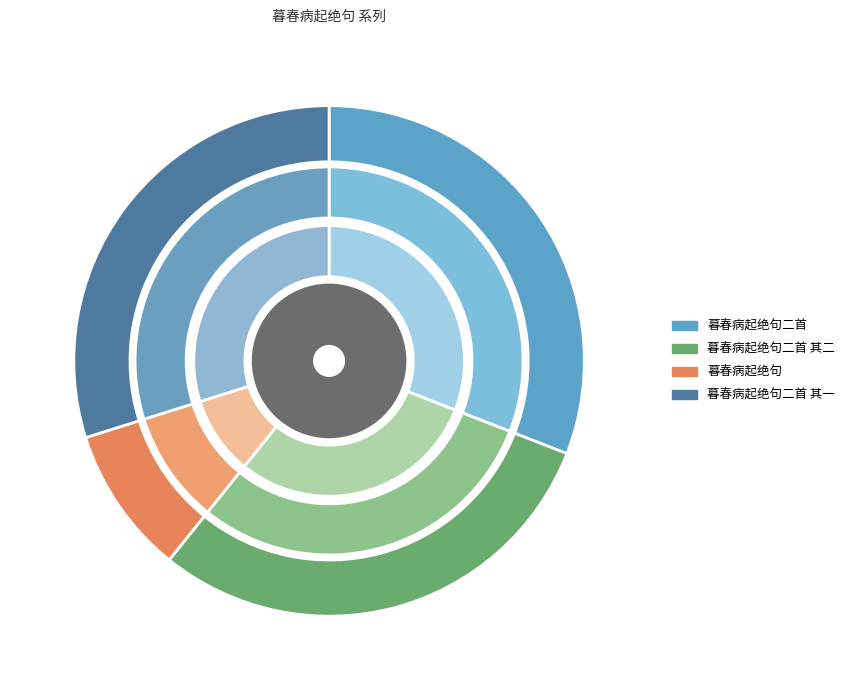

What is the change in value from 暮春病起绝句二首 to 暮春病起绝句二首 其二?

-38422